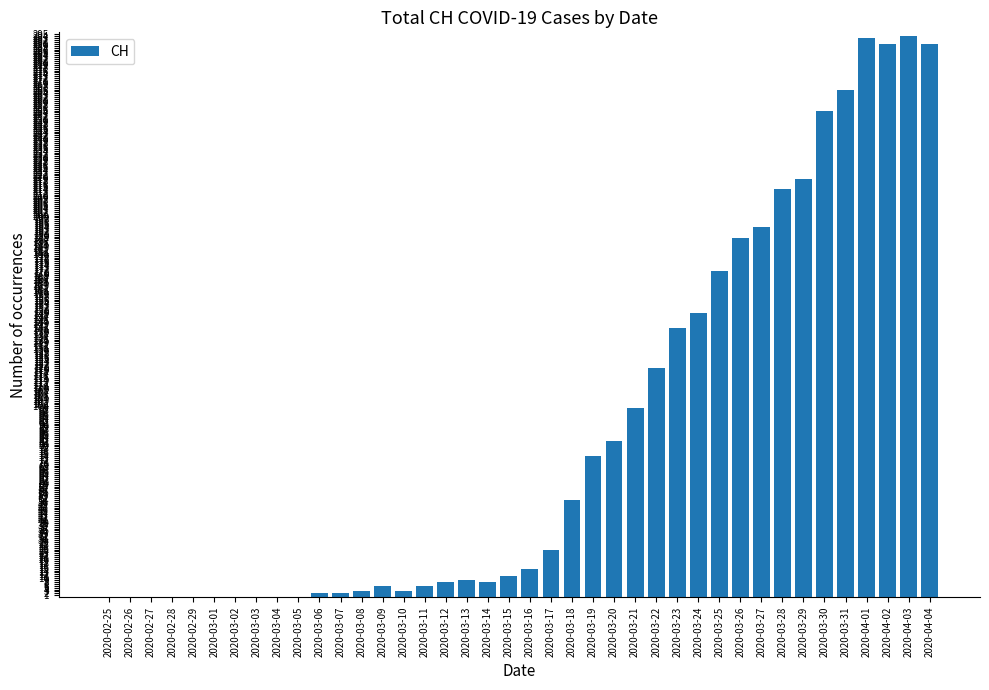

What is the greatest value displayed?

294